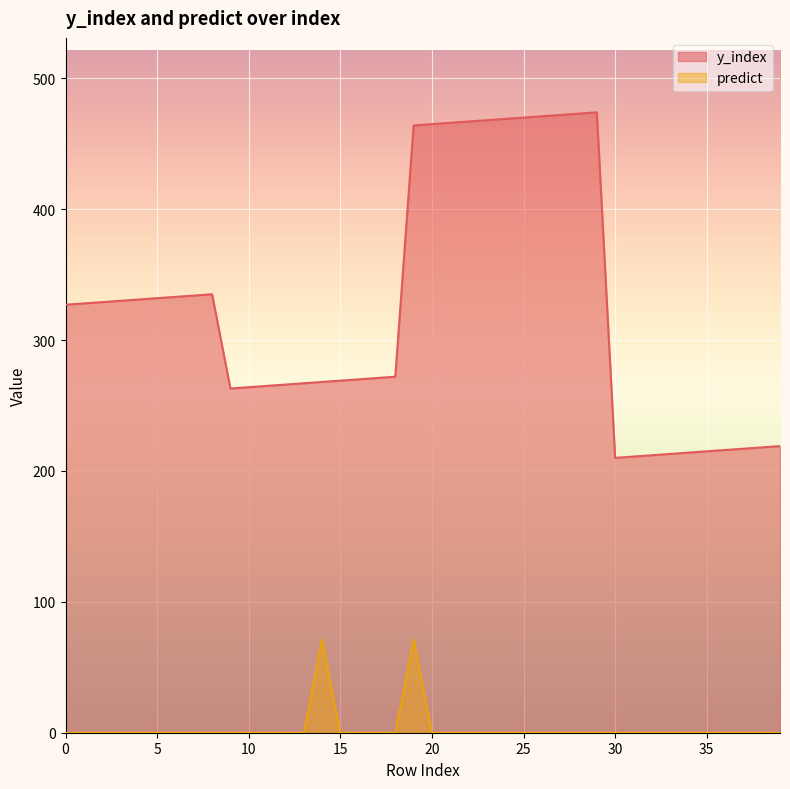

True or false: y_index and predict cross at least once.

False